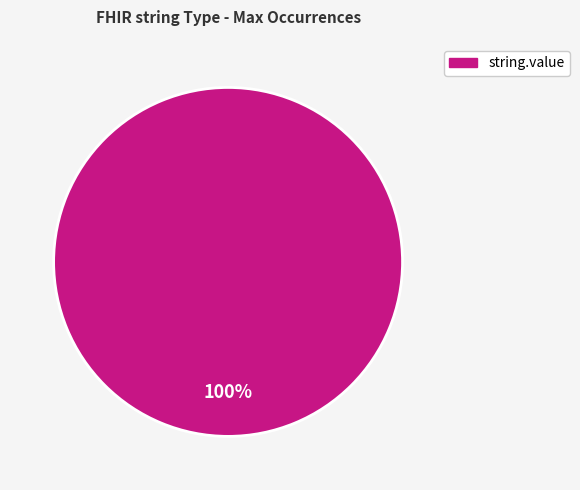

Is there any slice that represents more than half of the pie?

Yes